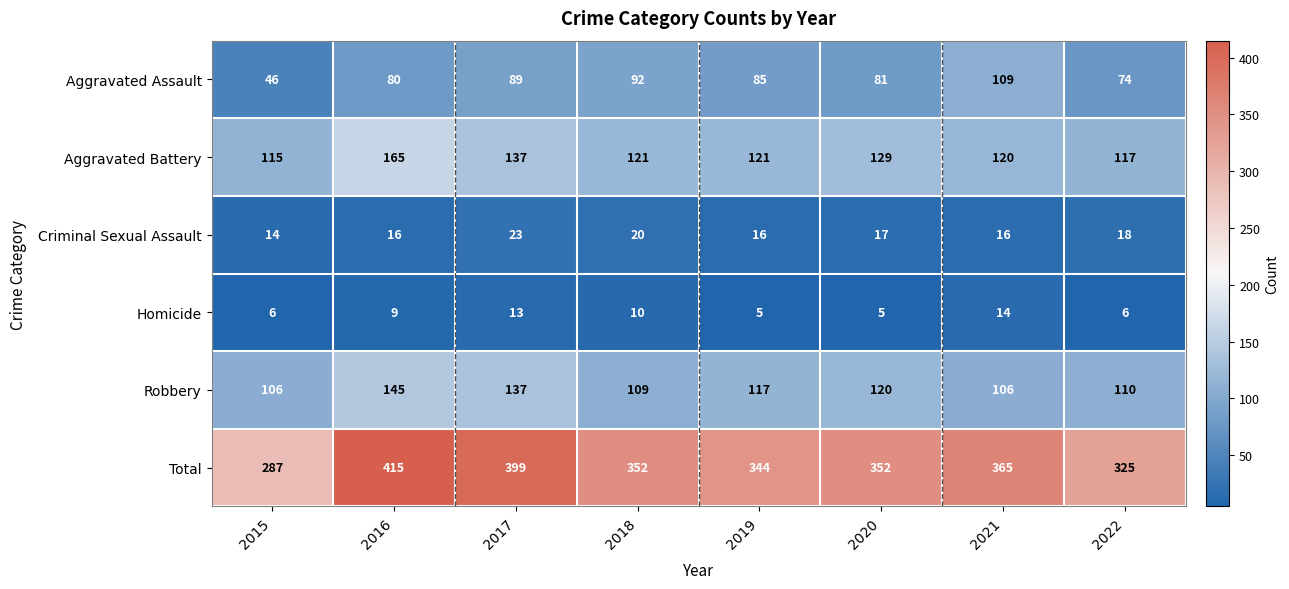

The Aggravated Battery series shows 129 at 2020. True or false?

True